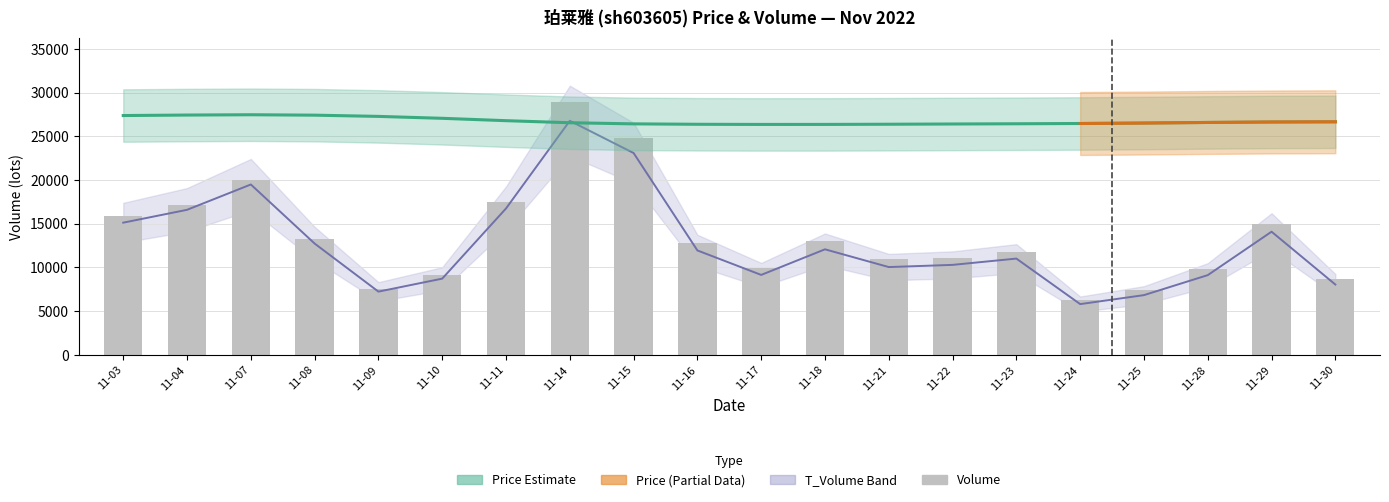

What is the lowest value of the volume series?

6277.0